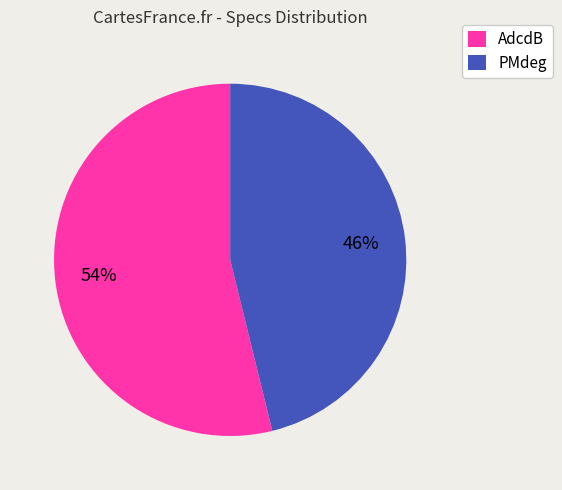

Rank the categories by value from lowest to highest.

PMdeg, AdcdB